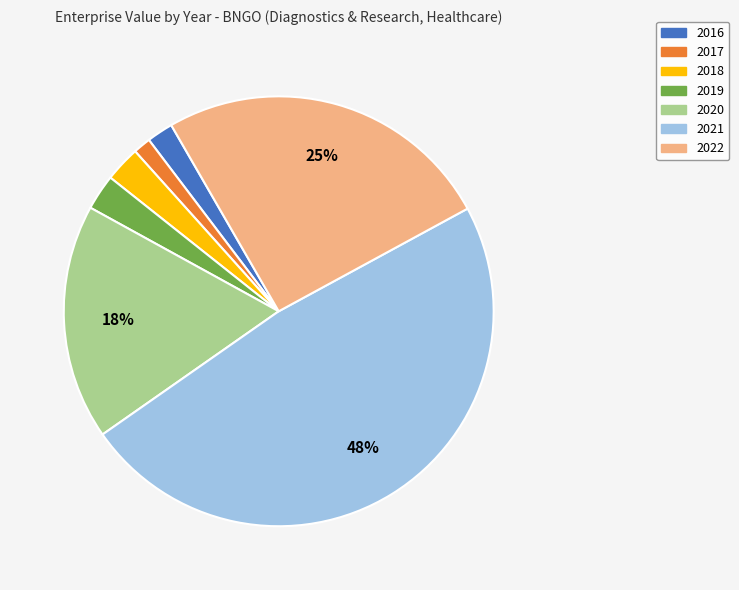

To the nearest percent, what is the difference between the largest and smallest slice percentages?

47%